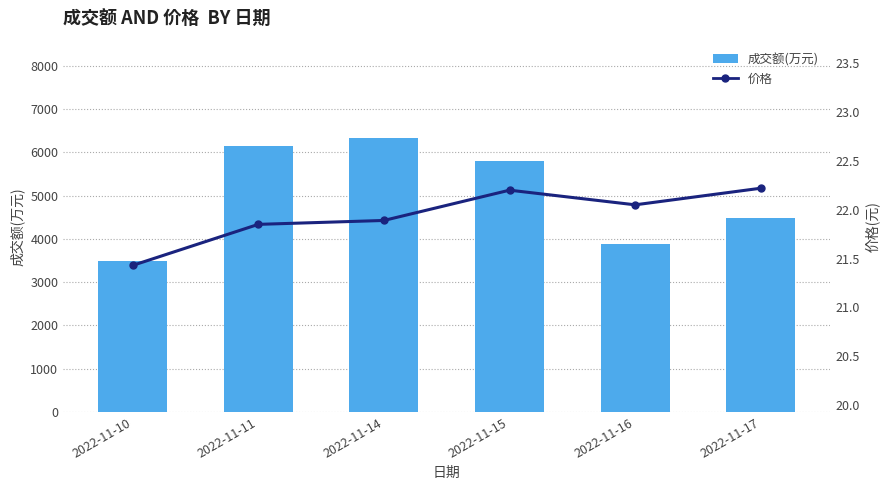

What are all the series names shown in the legend?

成交额(万元), 价格